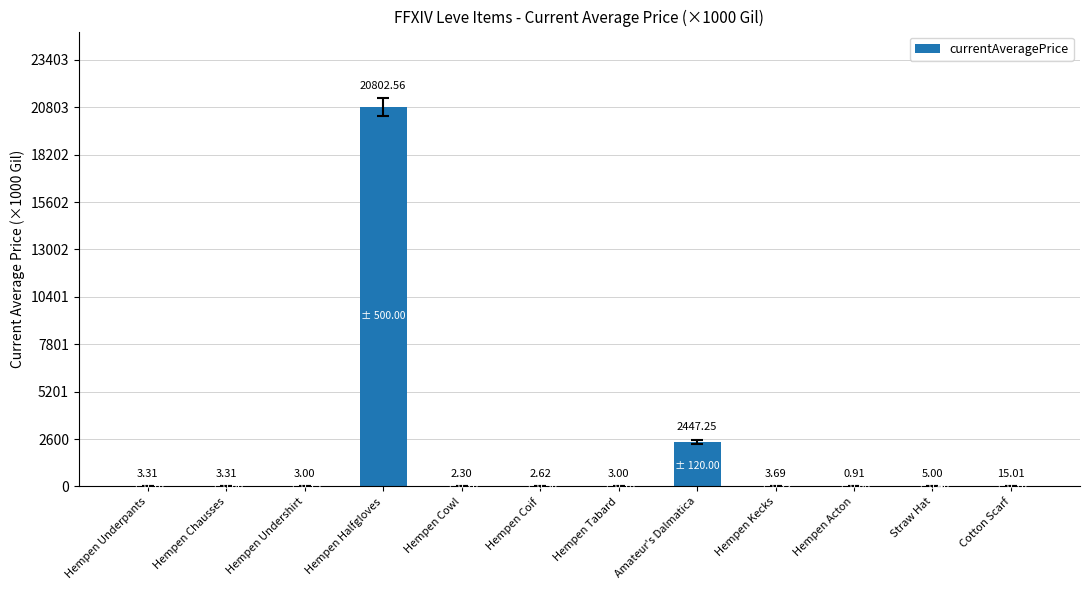

What is the ratio of the value at Hempen Chausses to the value at Straw Hat?

0.7